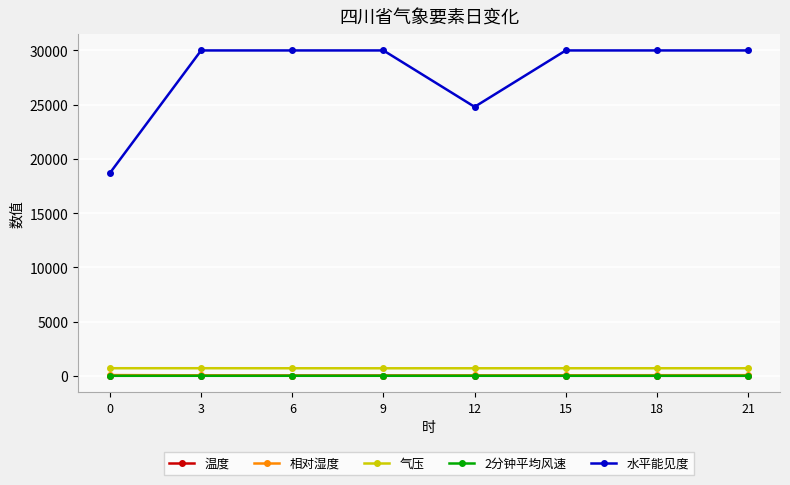

Which series has the largest range (max minus min)?

水平能见度